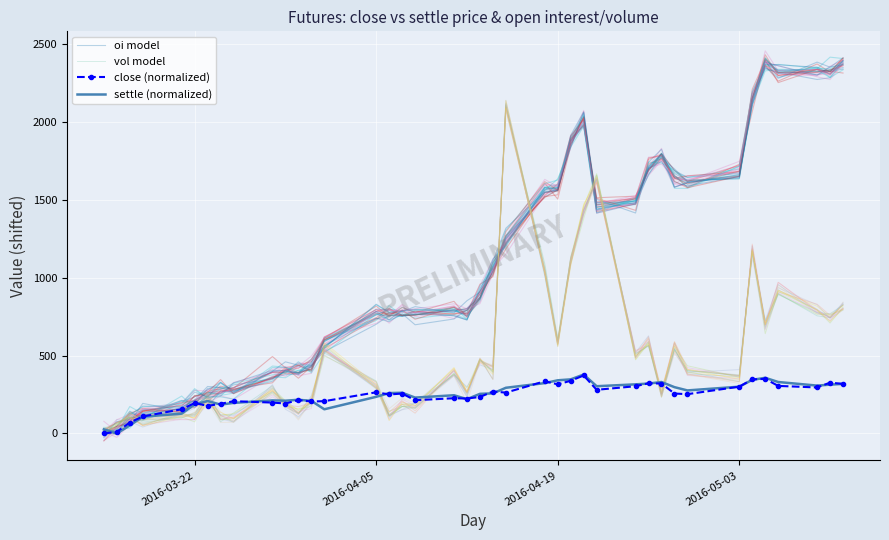

How many intersections are there between oi model and settle (normalized)?

1